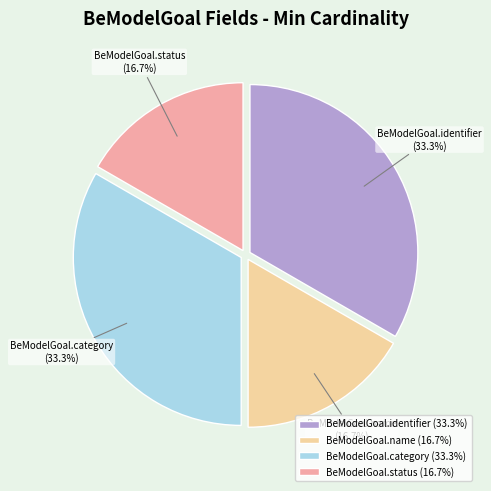

What is the total percentage of BeModelGoal.status and BeModelGoal.identifier?

50.0%